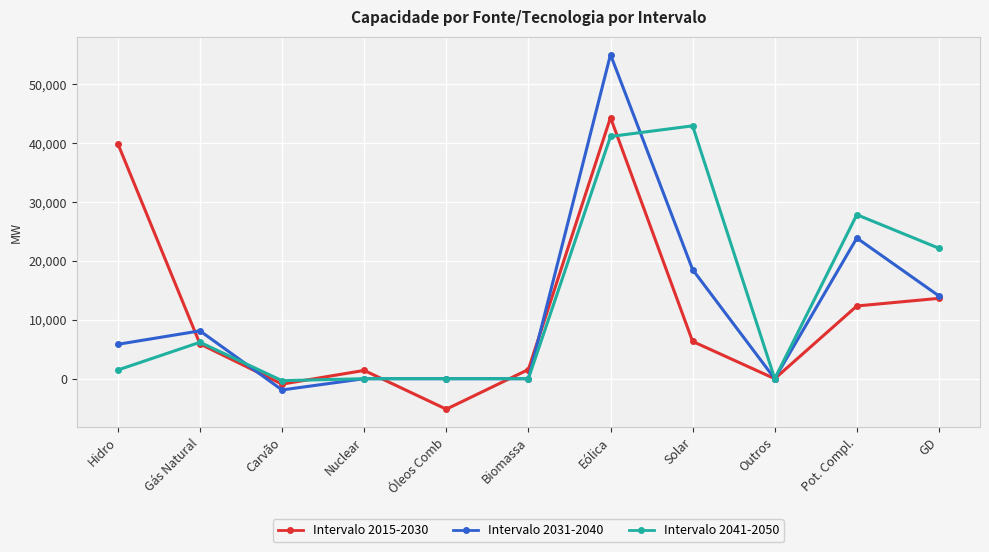

Does the chart have visible grid lines?

Yes